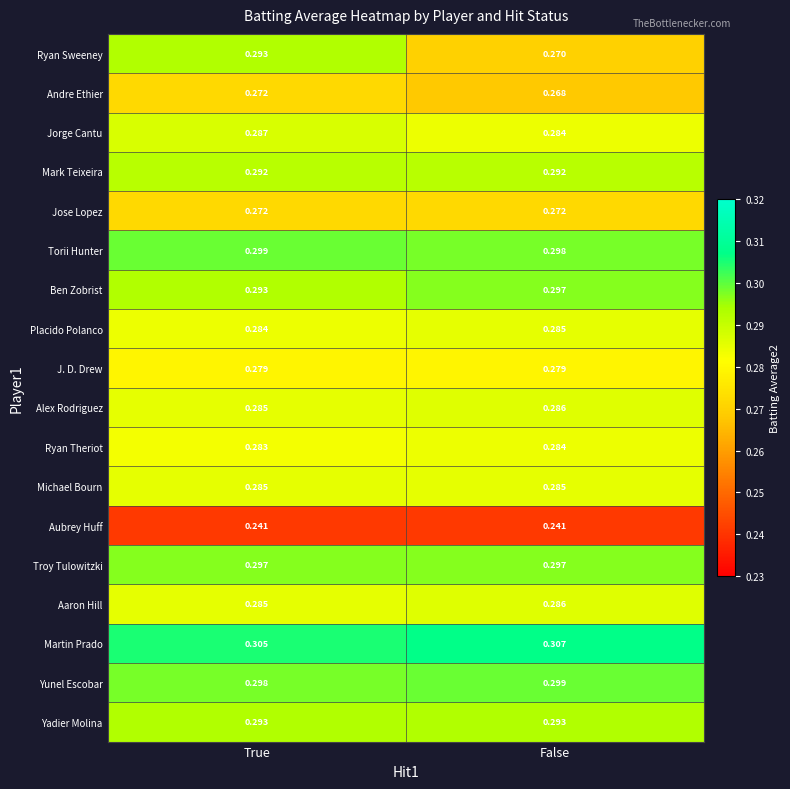

Rank the categories by Ben Zobrist value from lowest to highest.

True, False